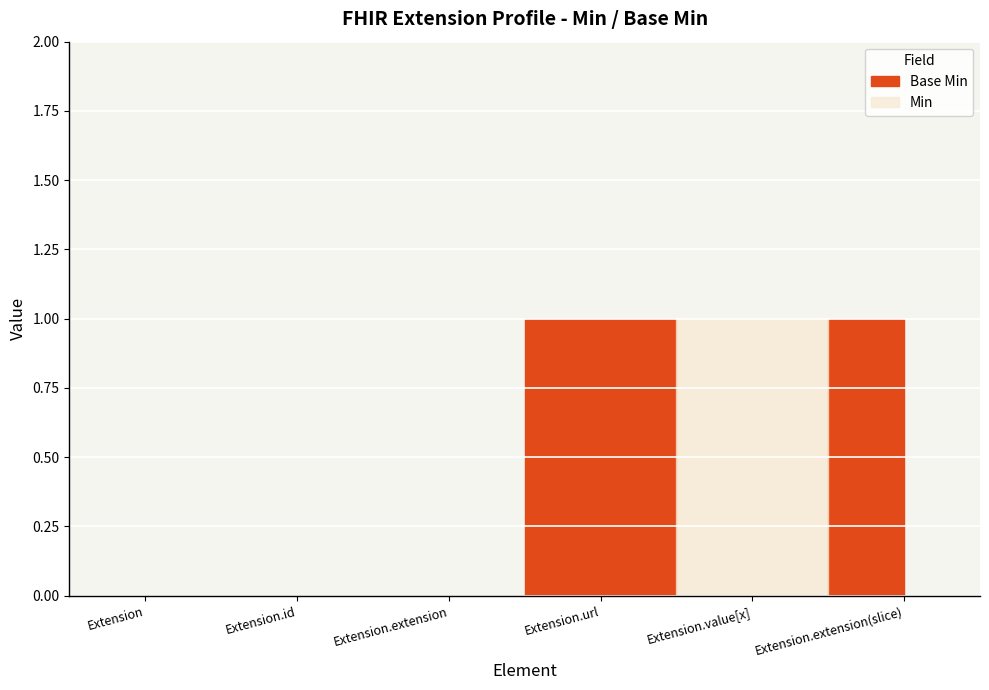

At which category does Base Min reach its first local peak?

Extension.url